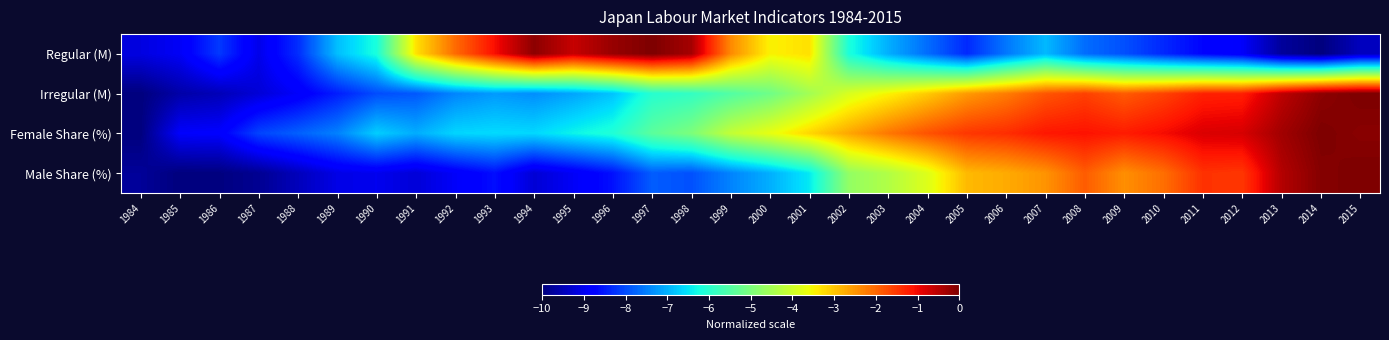

Count the number of data series in this chart.

4